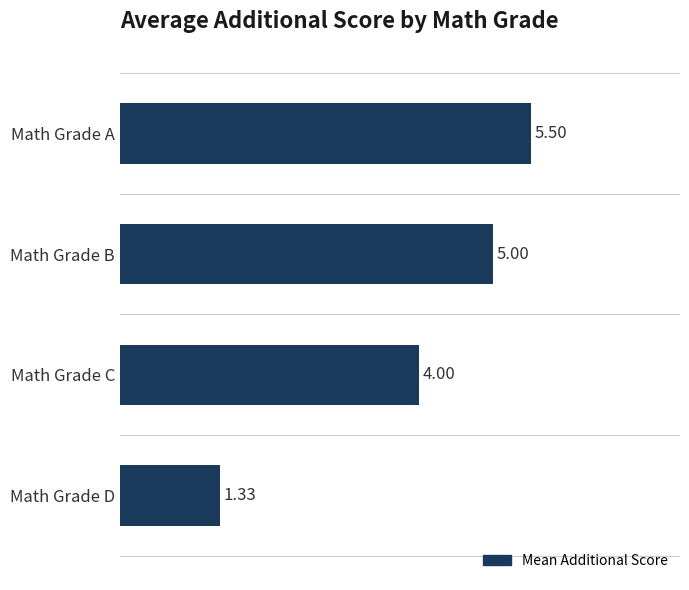

What is the change in value from Math Grade C to Math Grade D?

-2.7